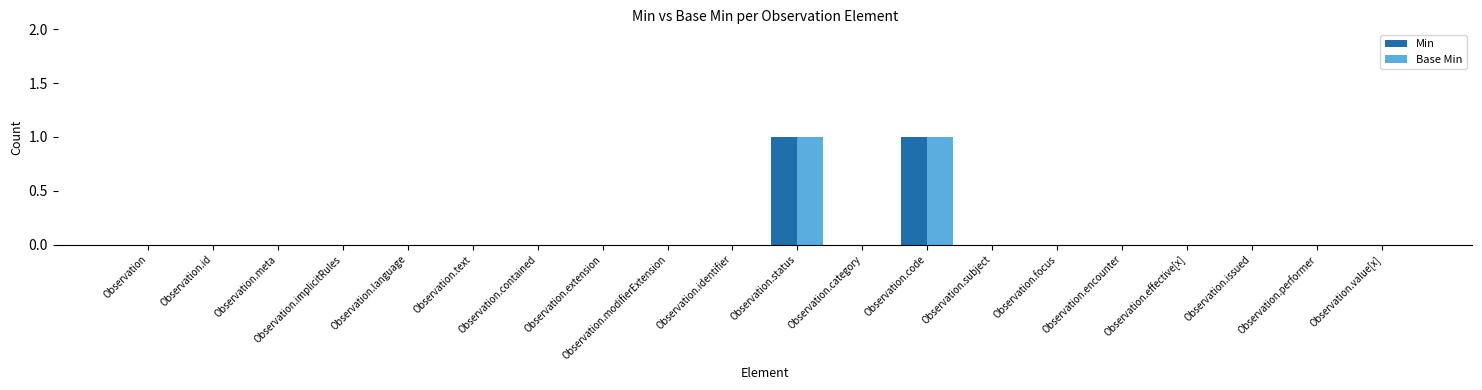

The value of Min at Observation.category is 0. True or false?

True